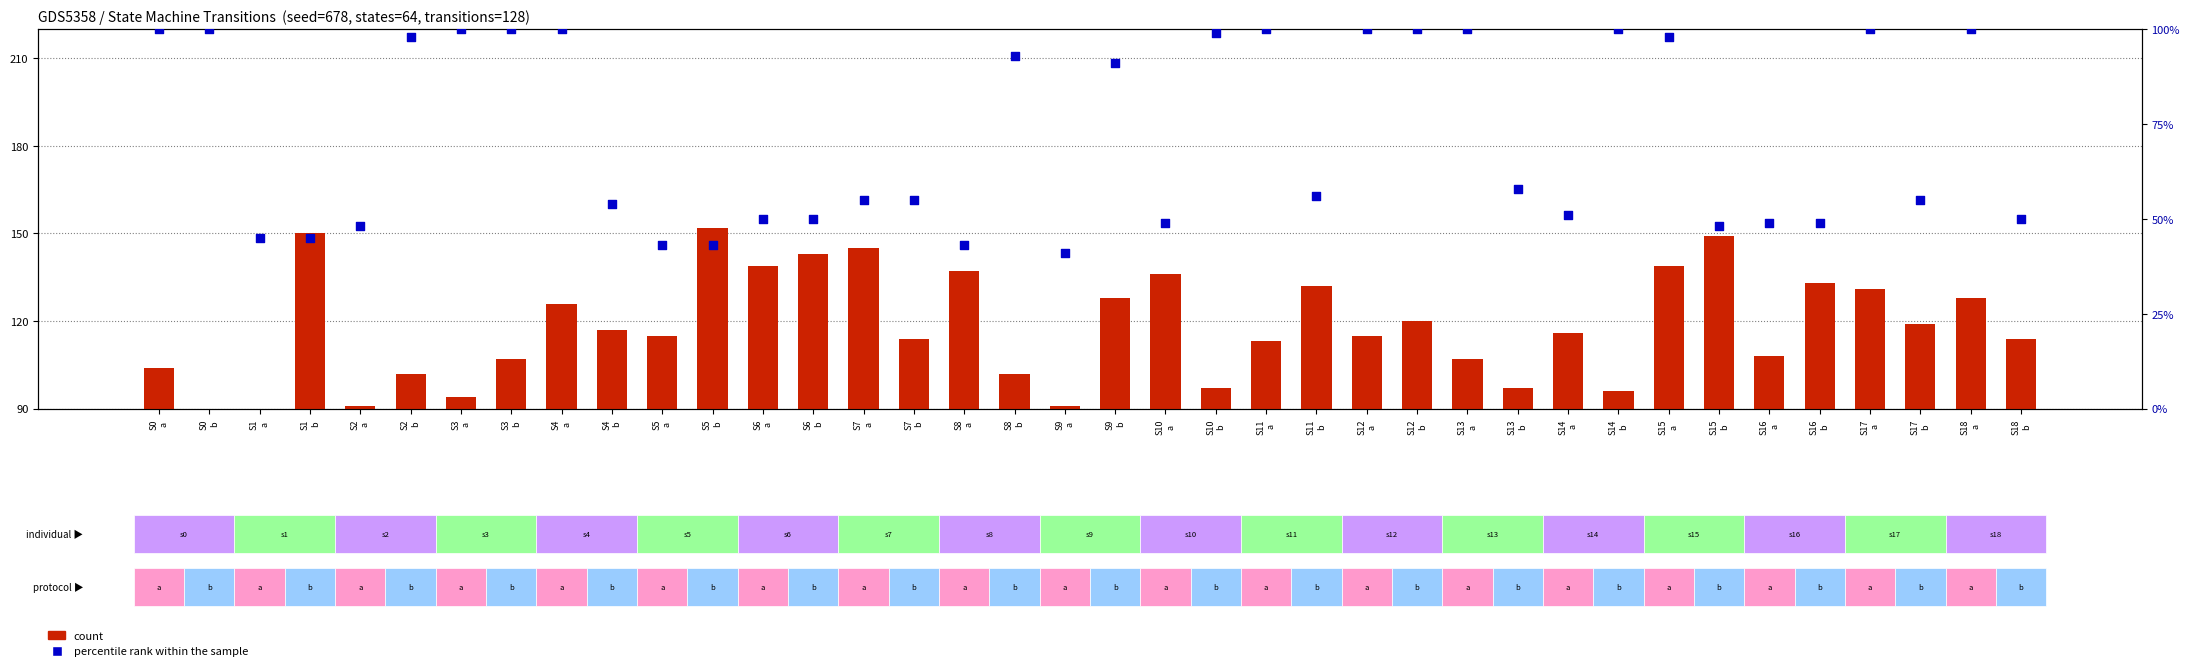

What are all the series names shown in the legend?

count, percentile rank within the sample